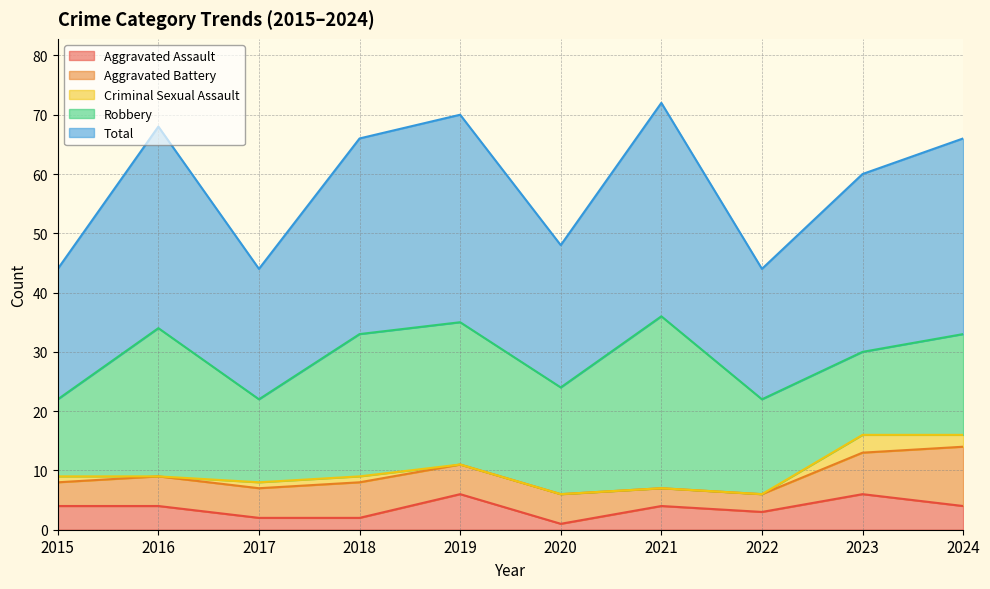

True or false: Robbery has more than 0 points higher than both neighbors.

True